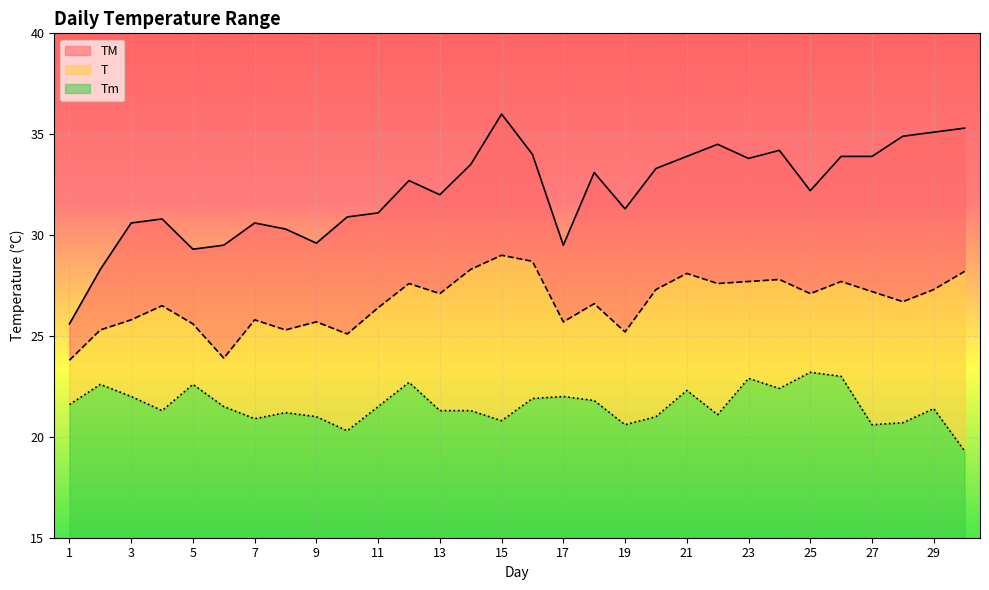

Is this an area chart (filled region under the line)?

No